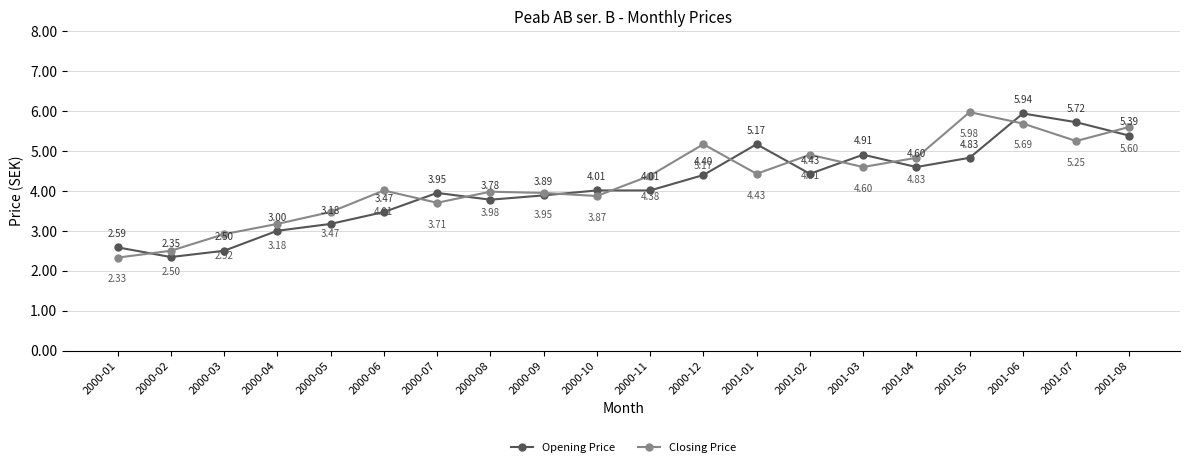

What are all the series names shown in the legend?

Opening Price, Closing Price